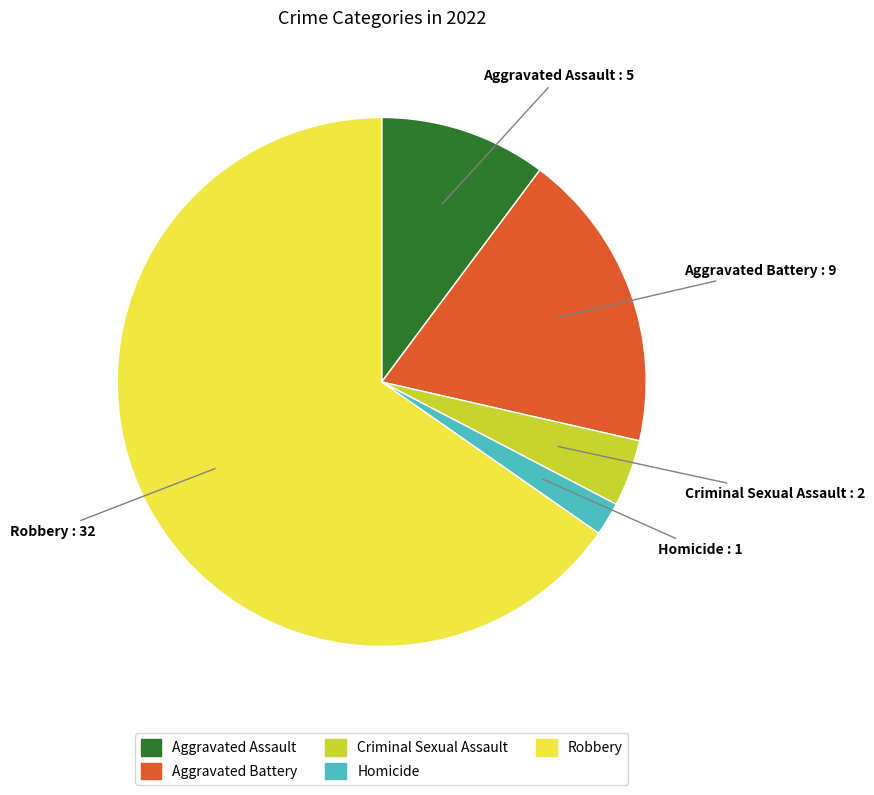

Is it true that Robbery is 79% of the pie?

False